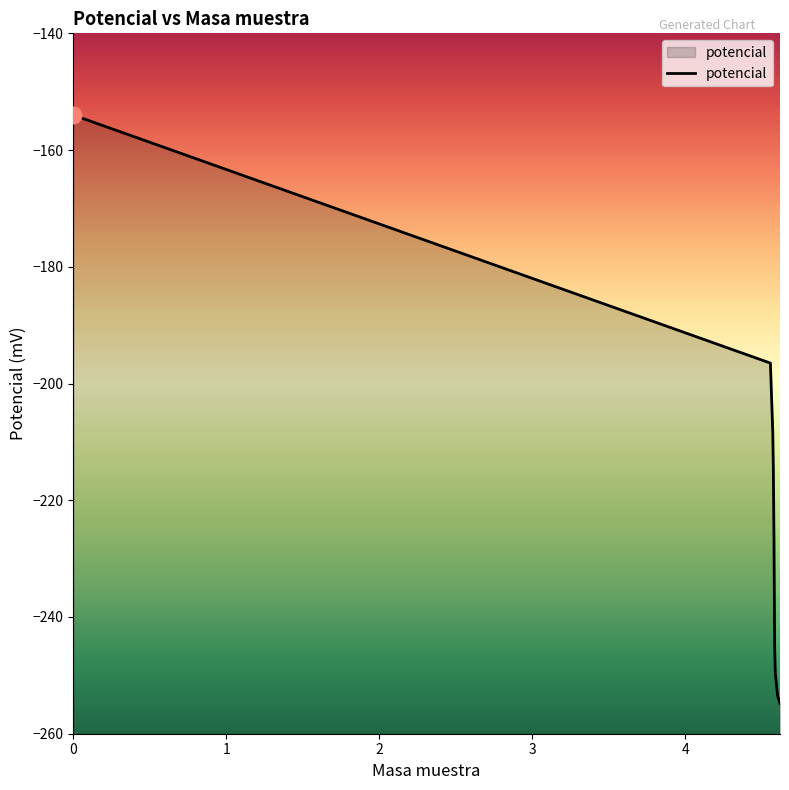

What is the approximate value at 0?

-154.0